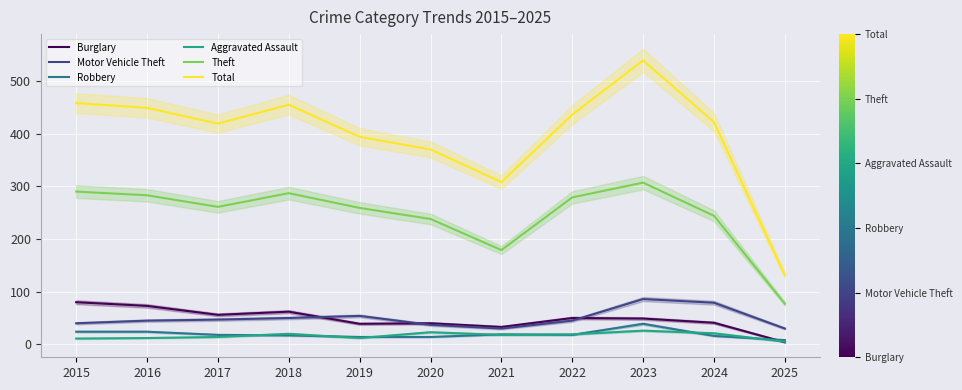

What is the difference between the second highest and second lowest values in the Total series?

150